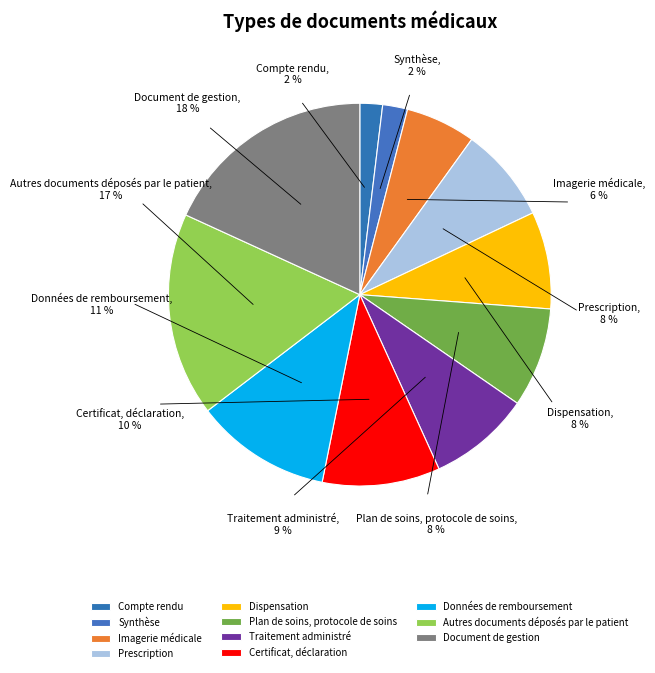

What percentage is the Autres documents déposés par le patient slice, to the nearest percent?

17%